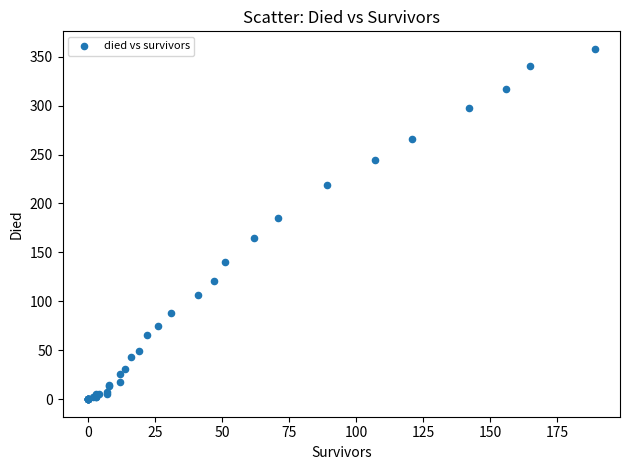

What Y value in the scatter plot is closest to 179?

185